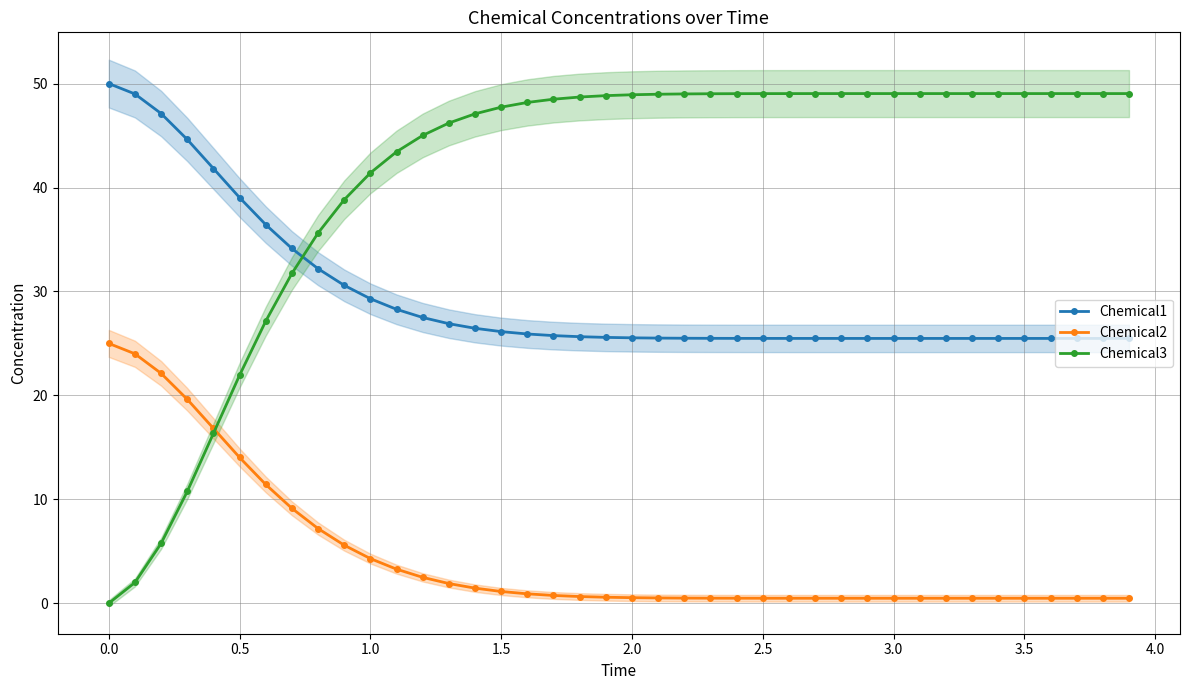

True or false: Chemical1 and Chemical2 cross at least once.

False